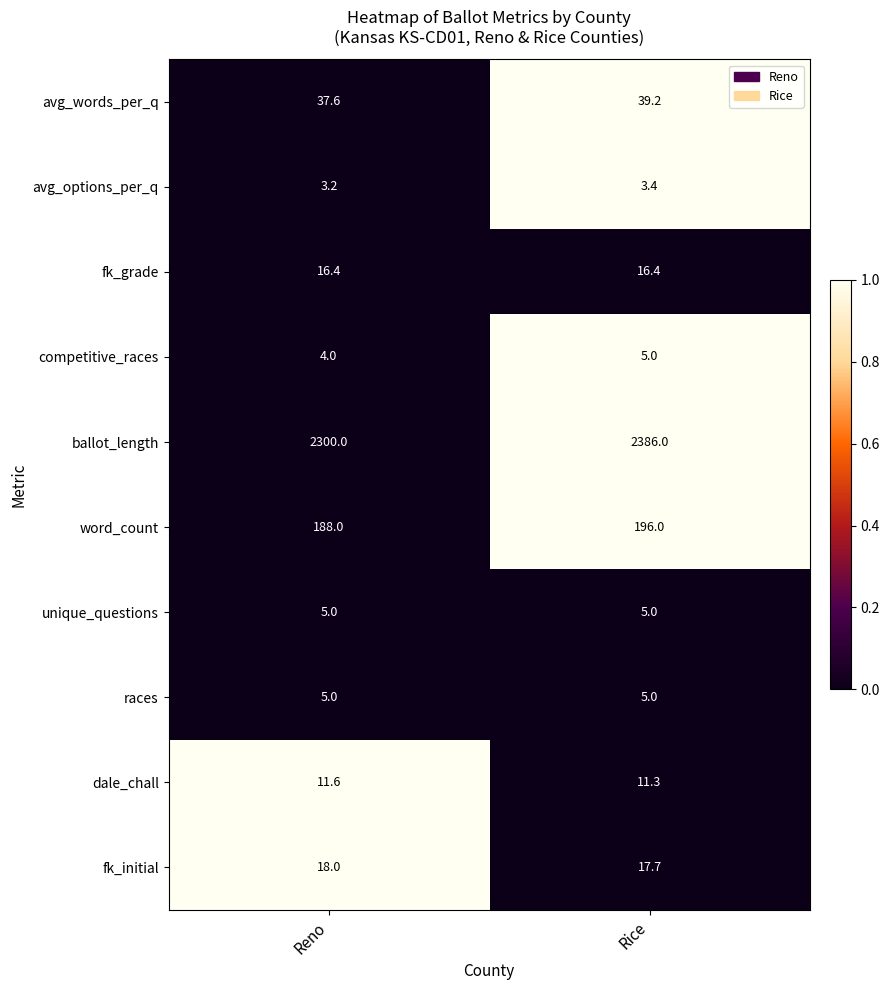

Reading left to right, what are all the values shown in this chart?

avg_words_per_q: Reno=37.6	Rice=39.2
avg_options_per_q: Reno=3.2	Rice=3.4
fk_grade: Reno=16.4	Rice=16.4
competitive_races: Reno=4.0	Rice=5.0
ballot_length: Reno=2300.0	Rice=2386.0
word_count: Reno=188.0	Rice=196.0
unique_questions: Reno=5.0	Rice=5.0
races: Reno=5.0	Rice=5.0
dale_chall: Reno=11.6	Rice=11.3
fk_initial: Reno=18.0	Rice=17.7